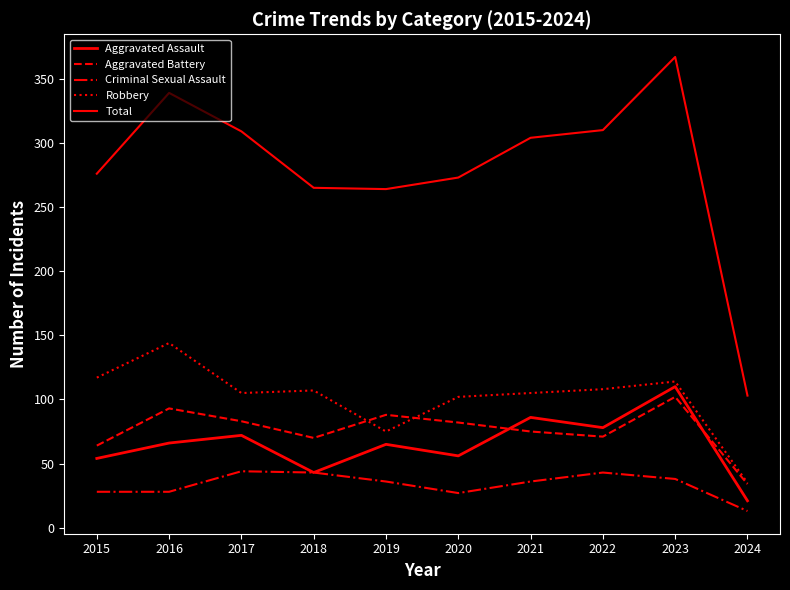

How many lines are shown in the chart?

5